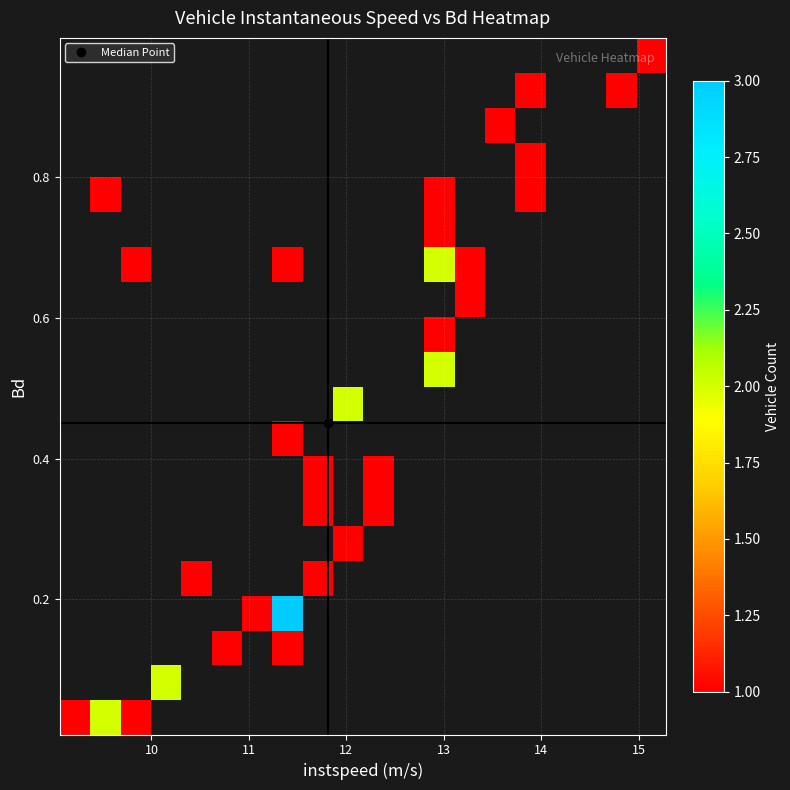

How many data points does each series have?

20